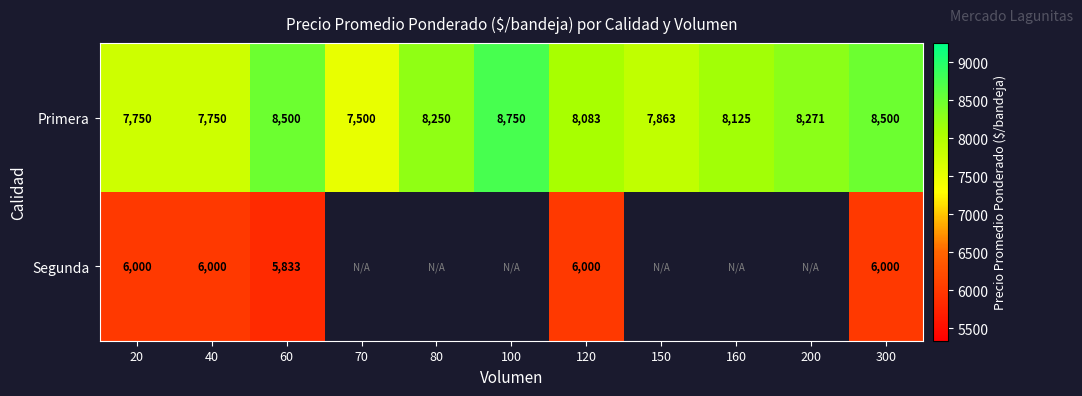

Where does the Primera series first go above 8125?

60